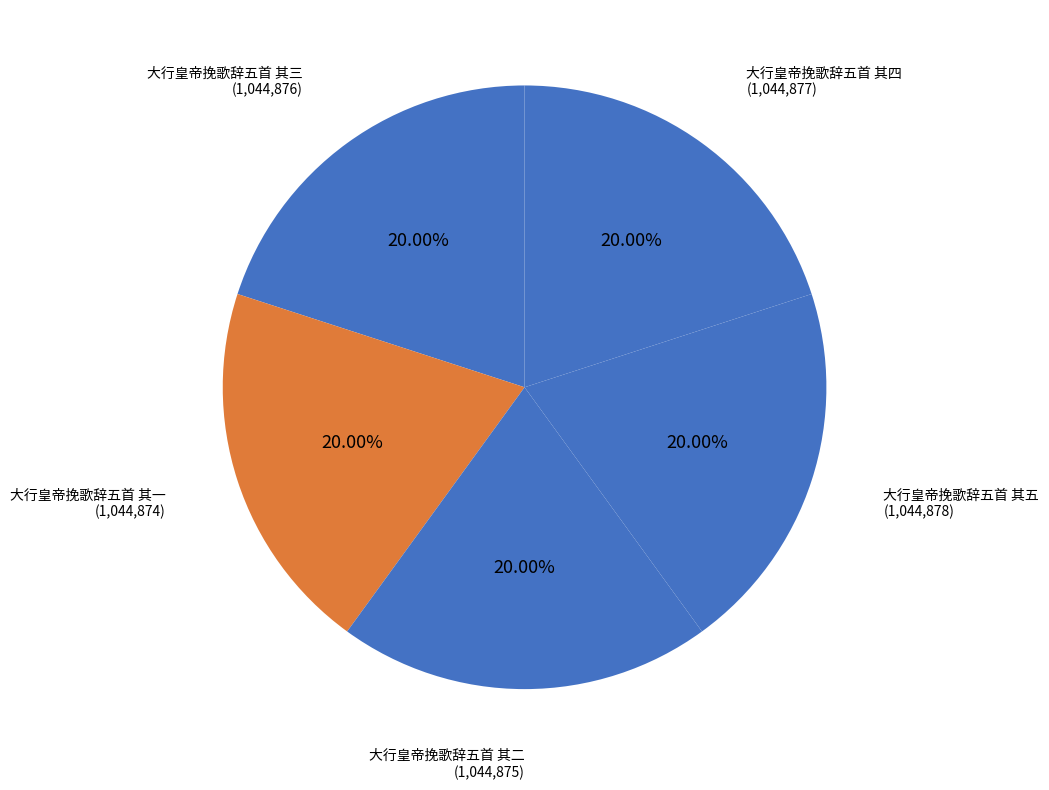

How many slices are in this pie chart?

5